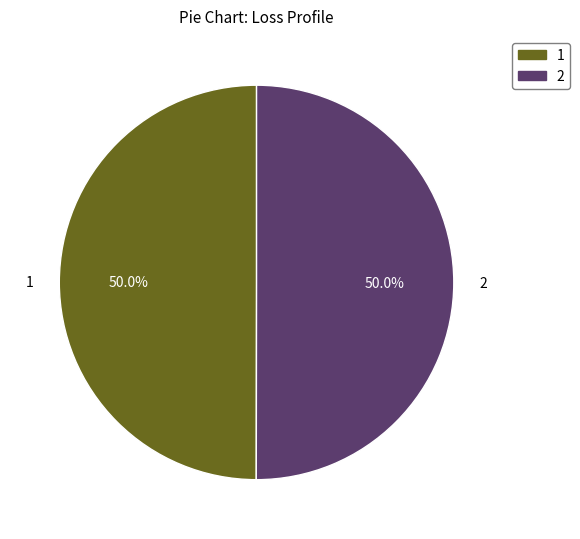

Is it true that 2 is 50% of the pie?

True